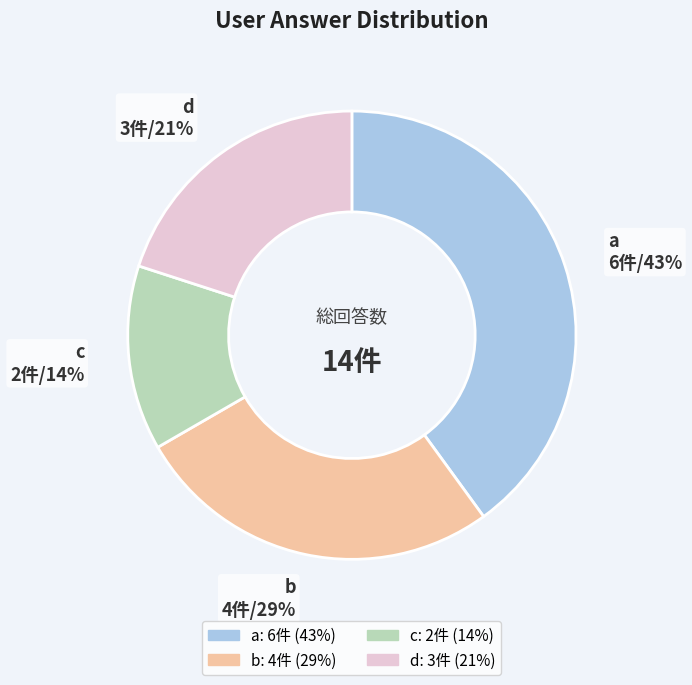

Rank the categories by value from lowest to highest.

c, d, b, a